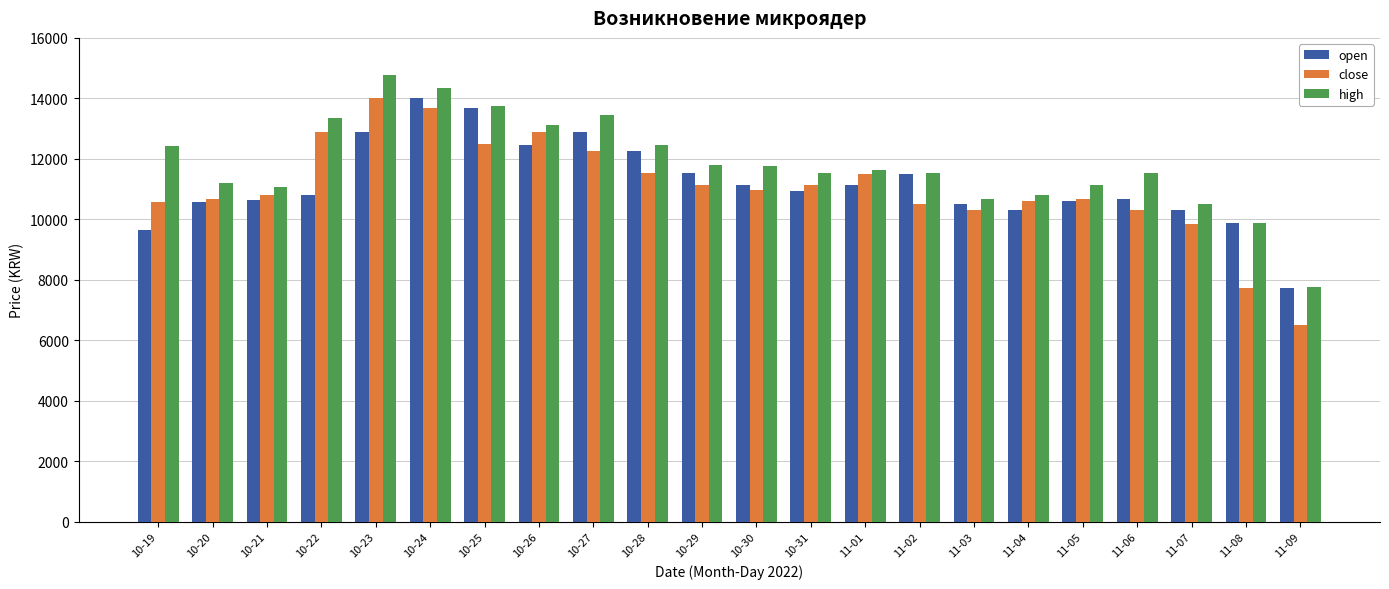

What is the minimum value for high?

7775